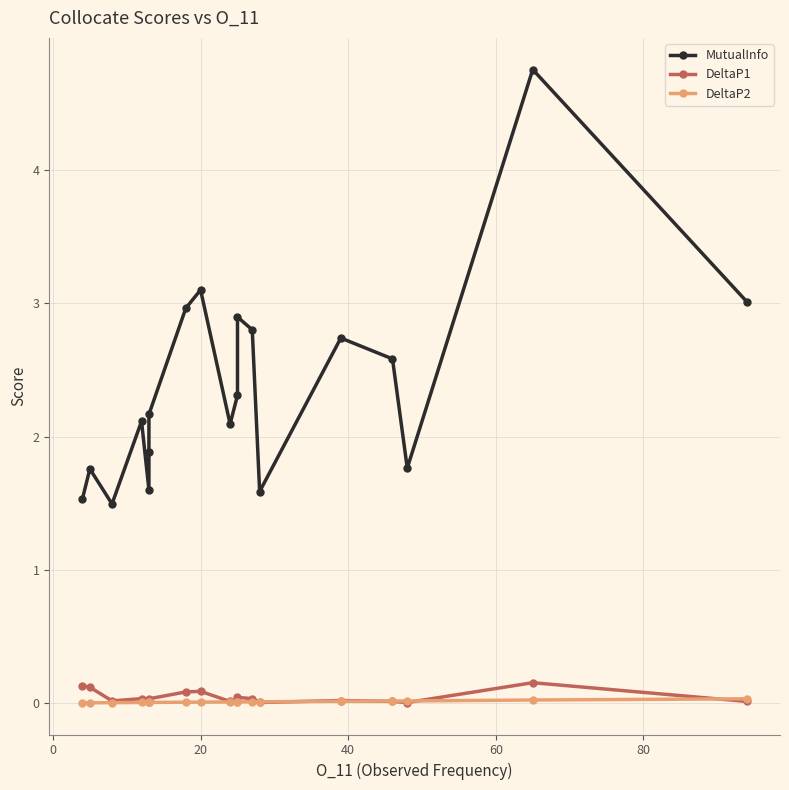

Is this an area chart (filled region under the line)?

No